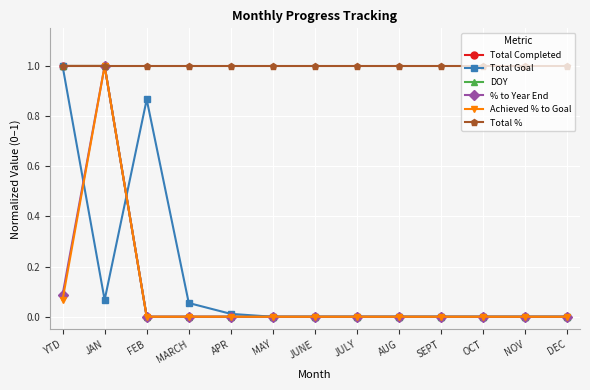

Does the chart have visible grid lines?

Yes